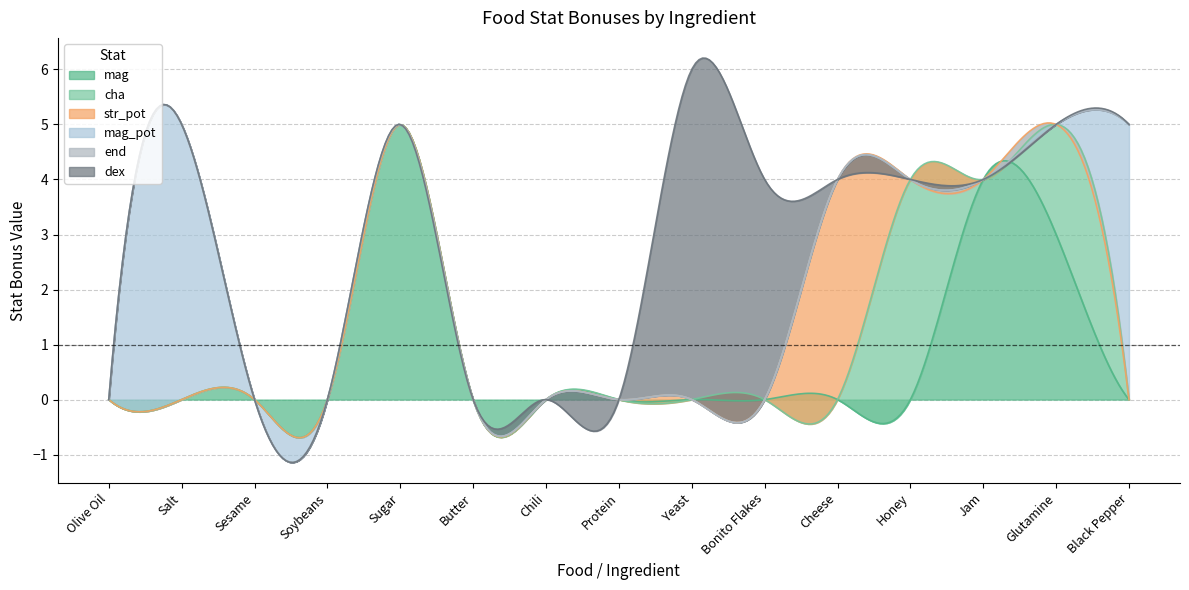

At which label is mag closest to 2?

Glutamine